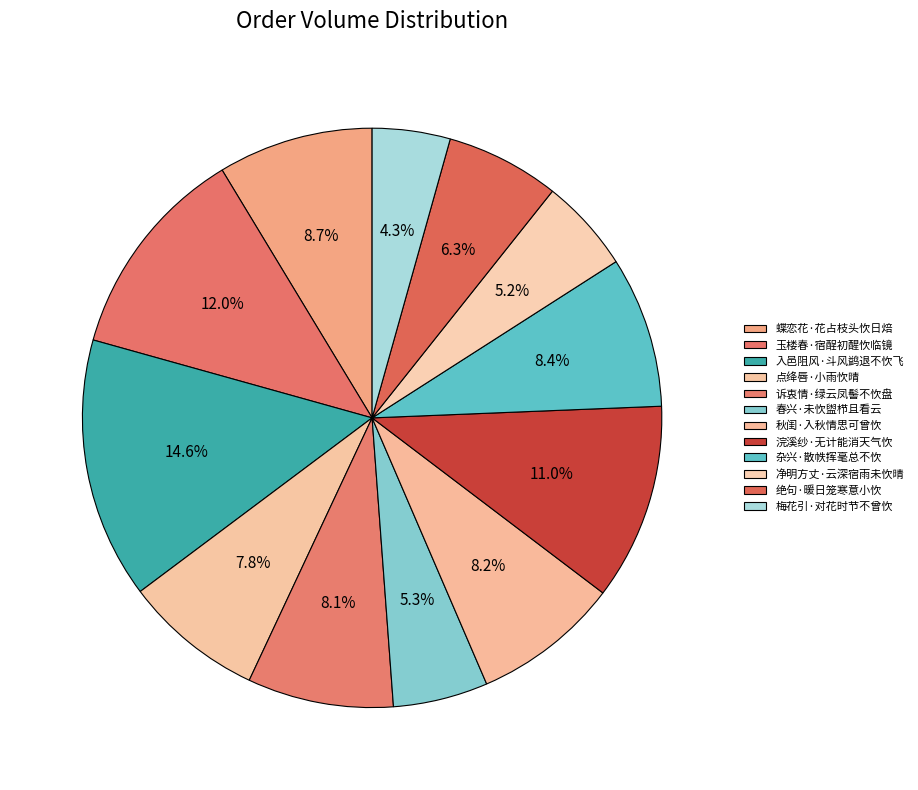

Count the number of slices in the pie.

12